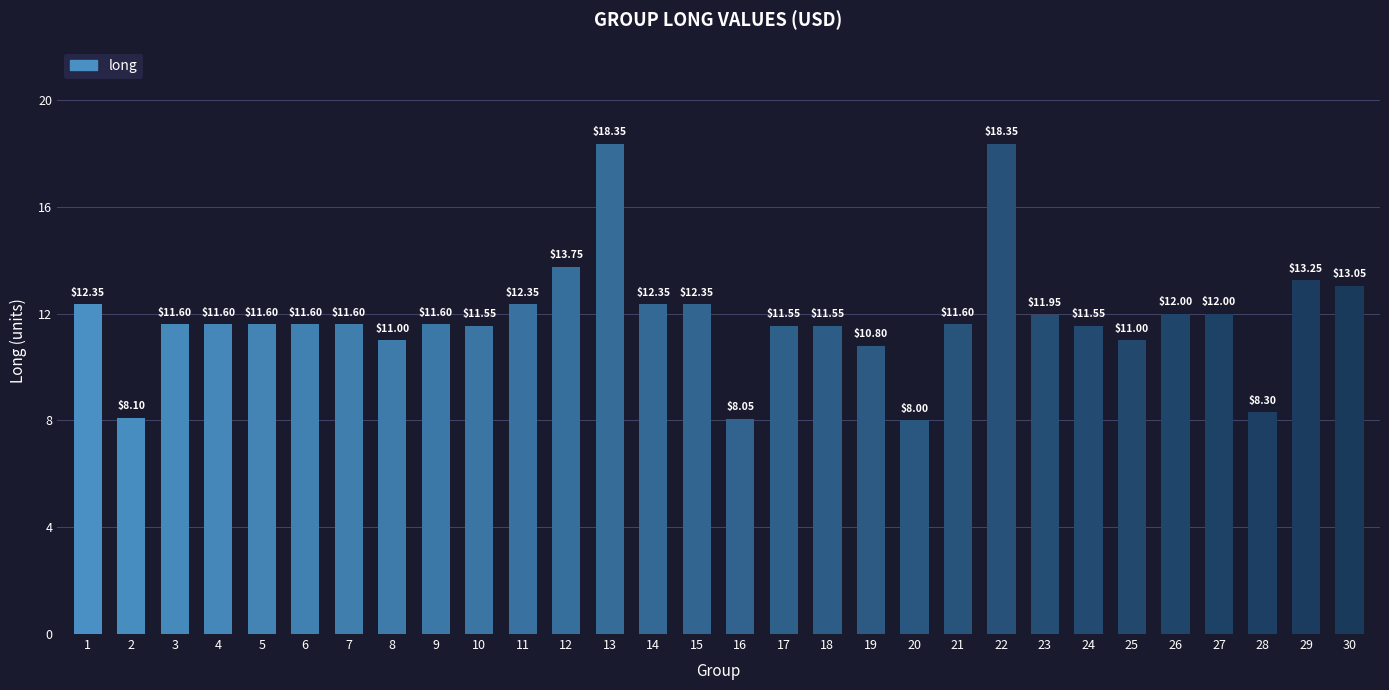

What is the sum of all values?

354.8